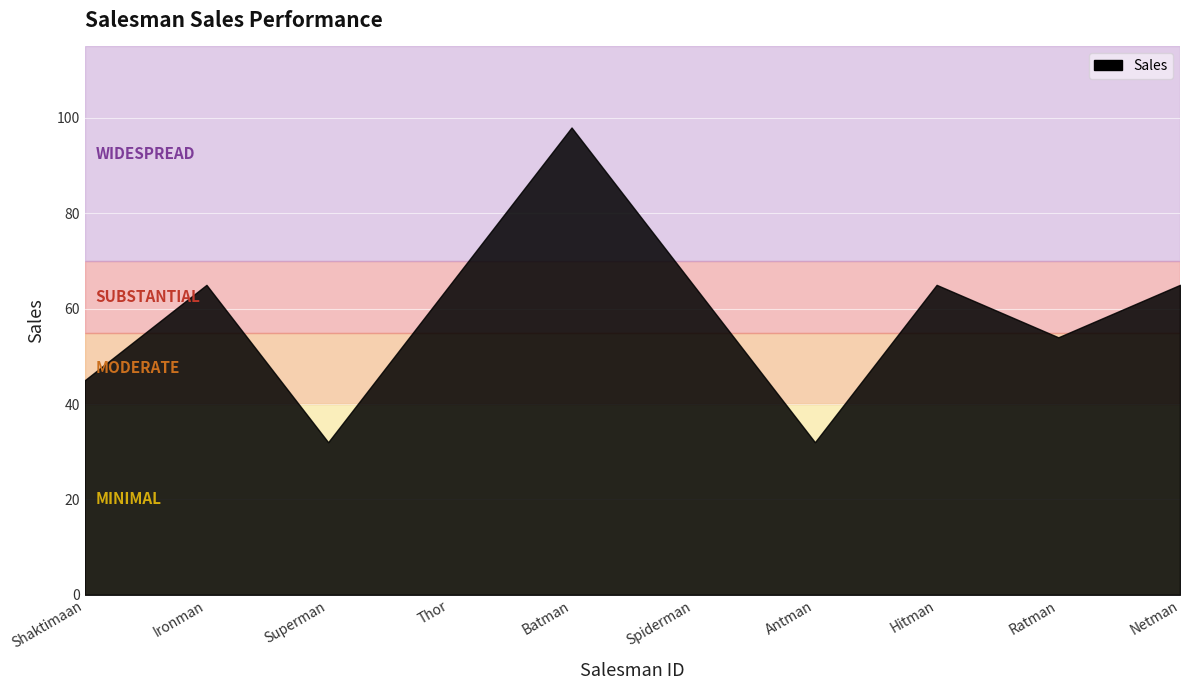

What is the smallest value displayed?

32